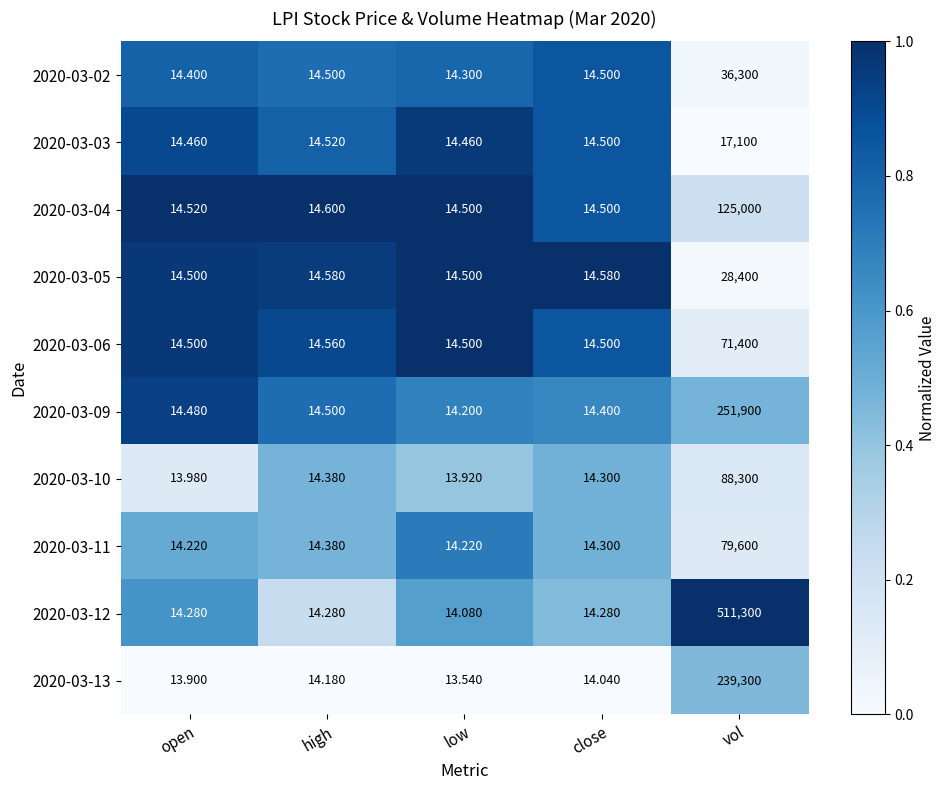

Which series changed the most between open and close?

2020-03-10